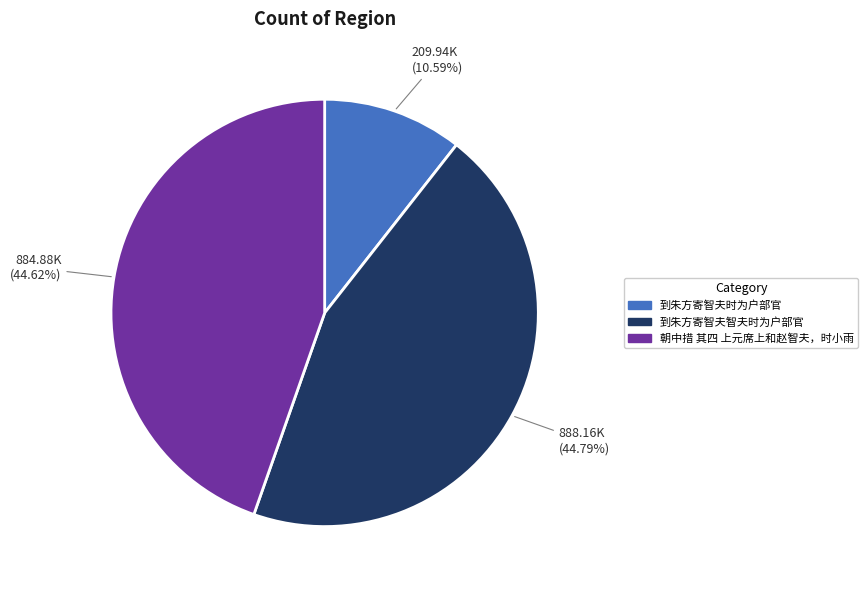

Which category has the smallest portion of the pie?

到朱方寄智夫时为户部官